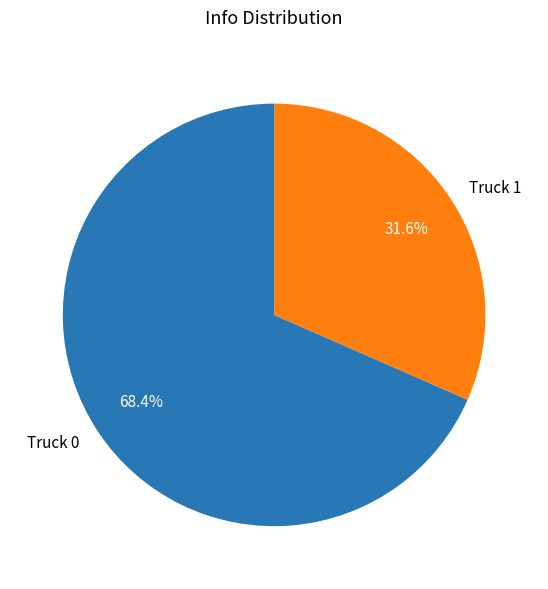

Rank the categories by value from lowest to highest.

Truck 1, Truck 0